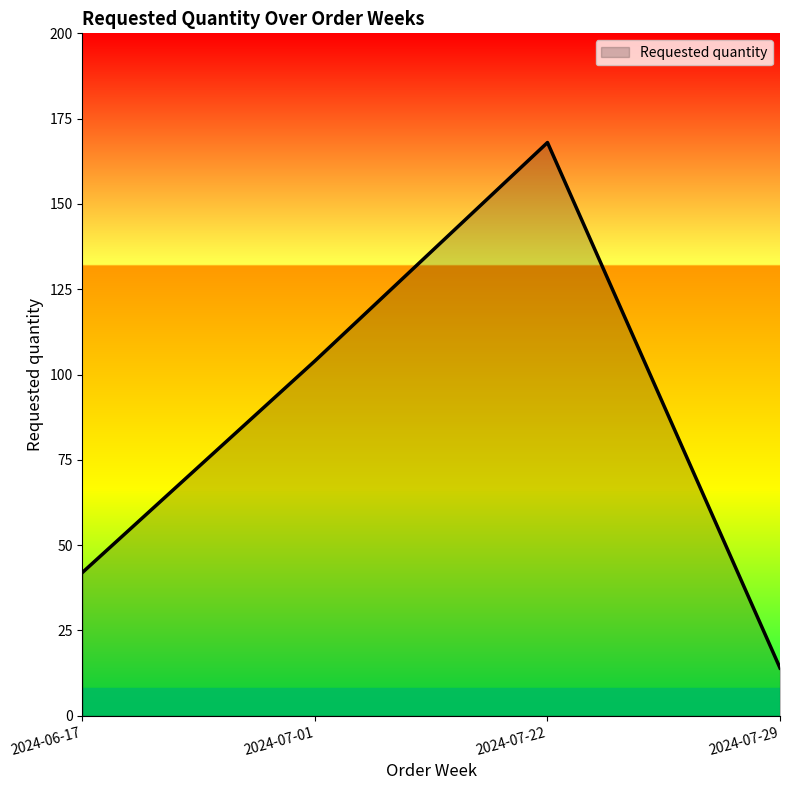

Reading right to left, extract all data points from this chart.

2024-07-29=14	2024-07-22=168	2024-07-01=104	2024-06-17=42